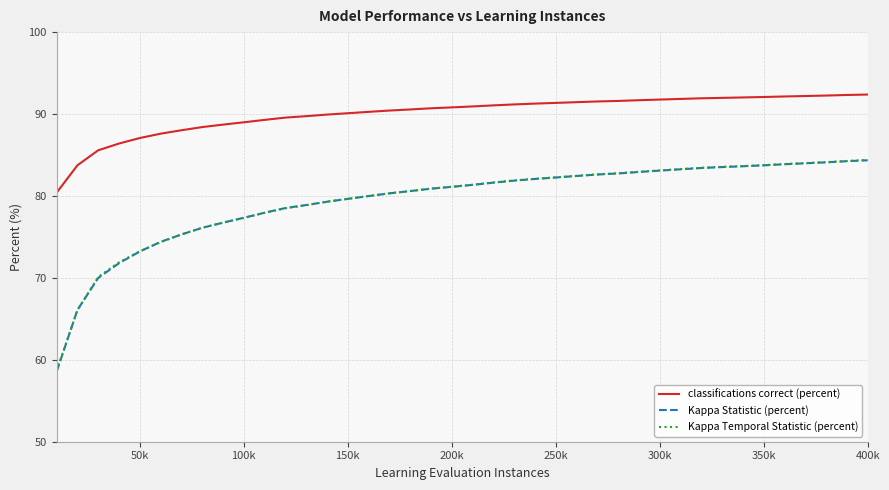

Which series has the widest spread of values?

Kappa Statistic (percent)